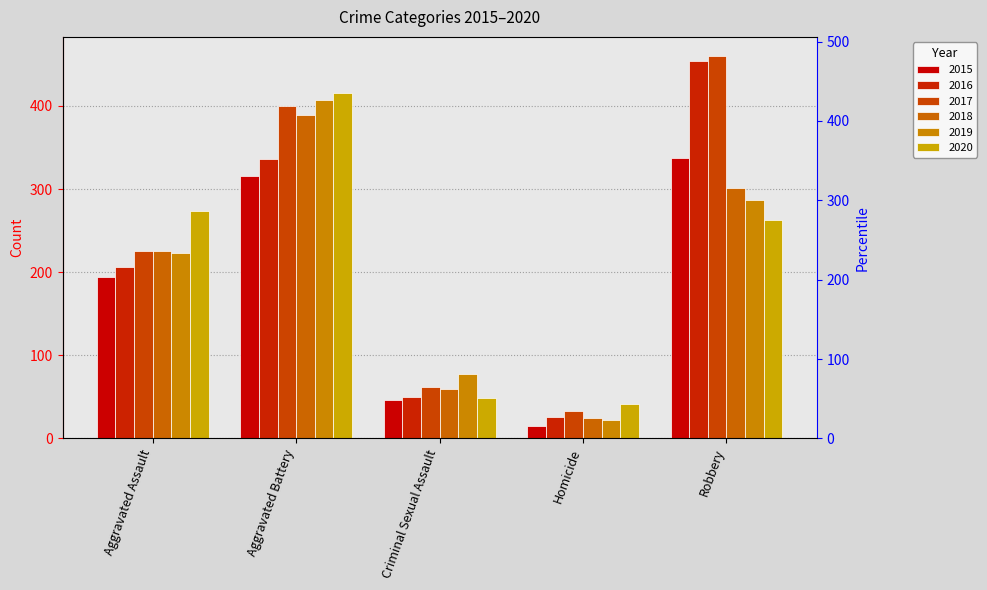

What is the label of the 1st bar from the left?

Aggravated Assault